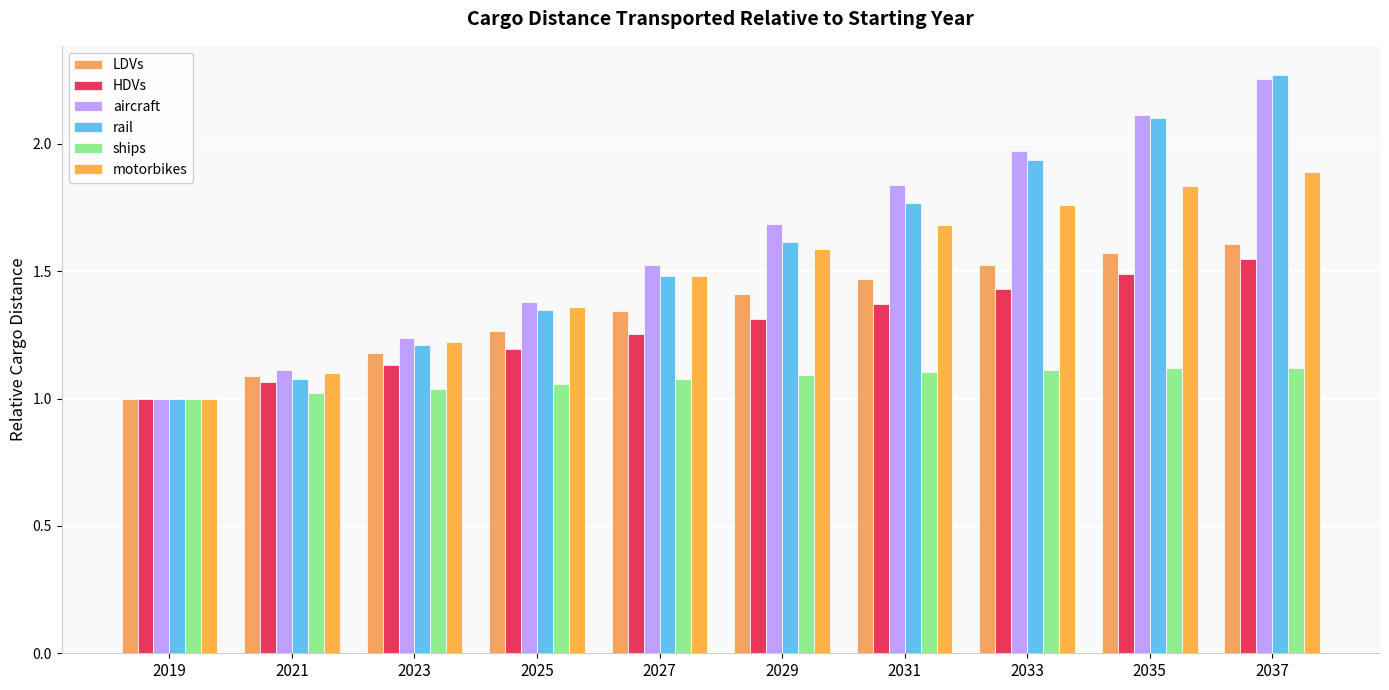

Where is ships nearest to the value 1?

2019